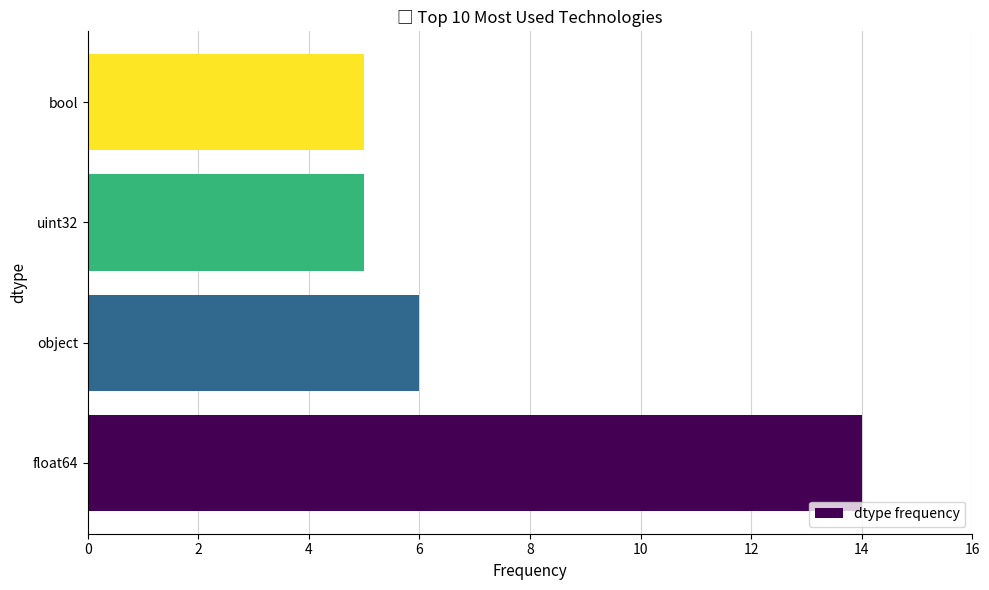

How many series are shown in this chart?

1